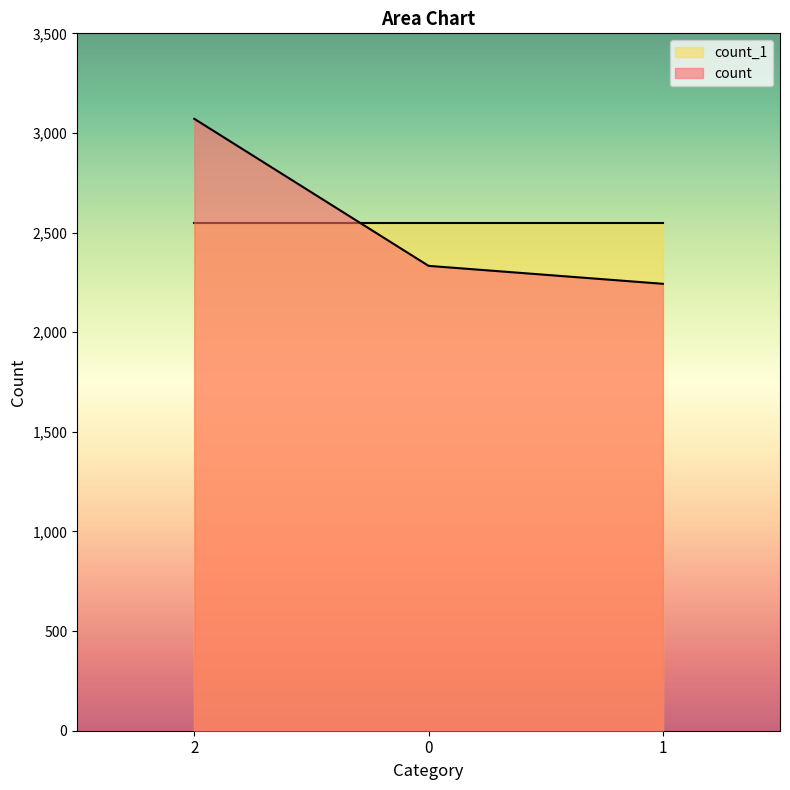

Reading right to left, what are all the values shown in this chart?

1=2243	0=2333	2=3071